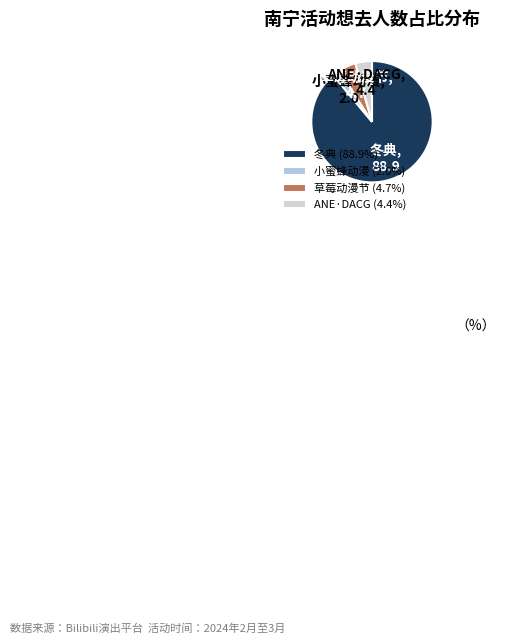

Combined, do 草莓动漫节 and ANE·DACG account for over 50%?

No